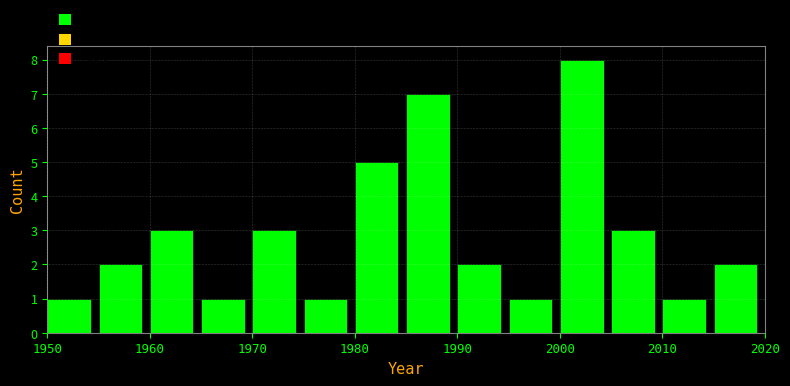

Reading left to right, transcribe this chart: for each bar, give the range it covers on the x-axis and its height. The values are not printed on the chart, so give them approximately, as read against the axis.

1950 to 1955: 1
1955 to 1960: 2
1960 to 1965: 3
1965 to 1970: 1
1970 to 1975: 3
1975 to 1980: 1
1980 to 1985: 5
1985 to 1990: 7
1990 to 1995: 2
1995 to 2000: 1
2000 to 2005: 8
2005 to 2010: 3
2010 to 2015: 1
2015 to 2020: 2